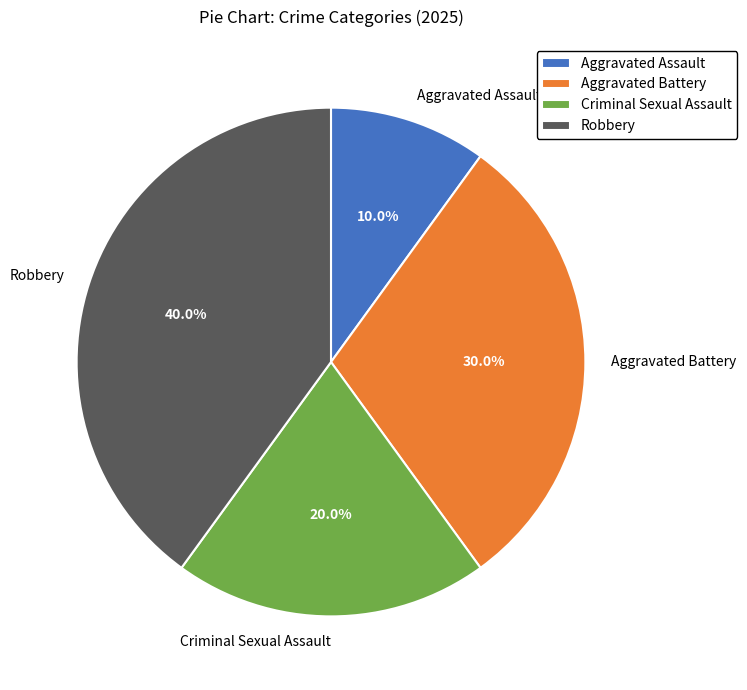

Approximately how many times larger is the value at Aggravated Battery compared to Aggravated Assault?

3.0